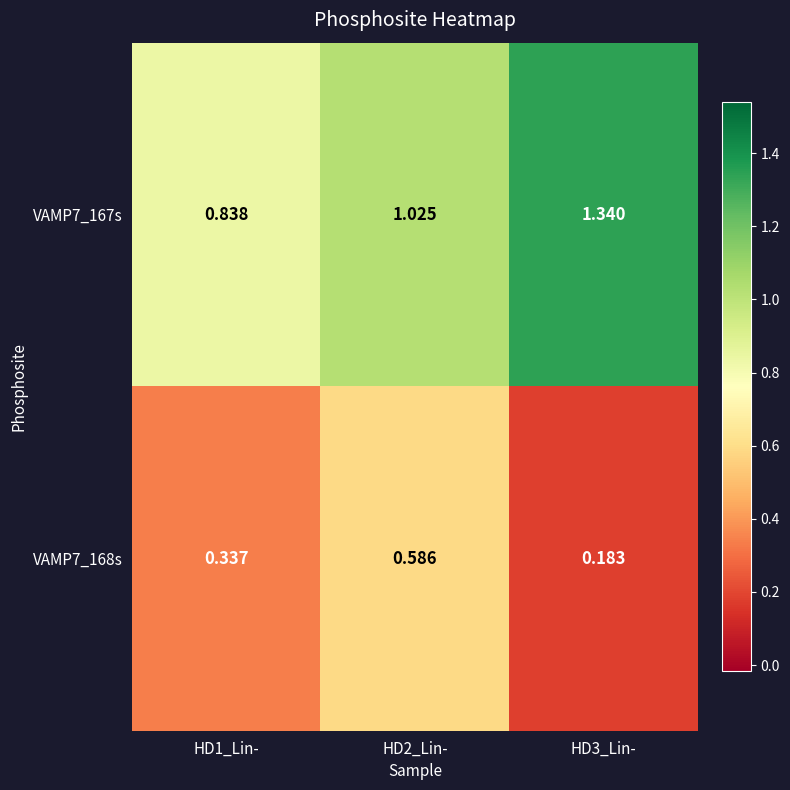

Is the value of VAMP7_167s at HD1_Lin- greater than the value of VAMP7_168s at HD2_Lin-?

Yes